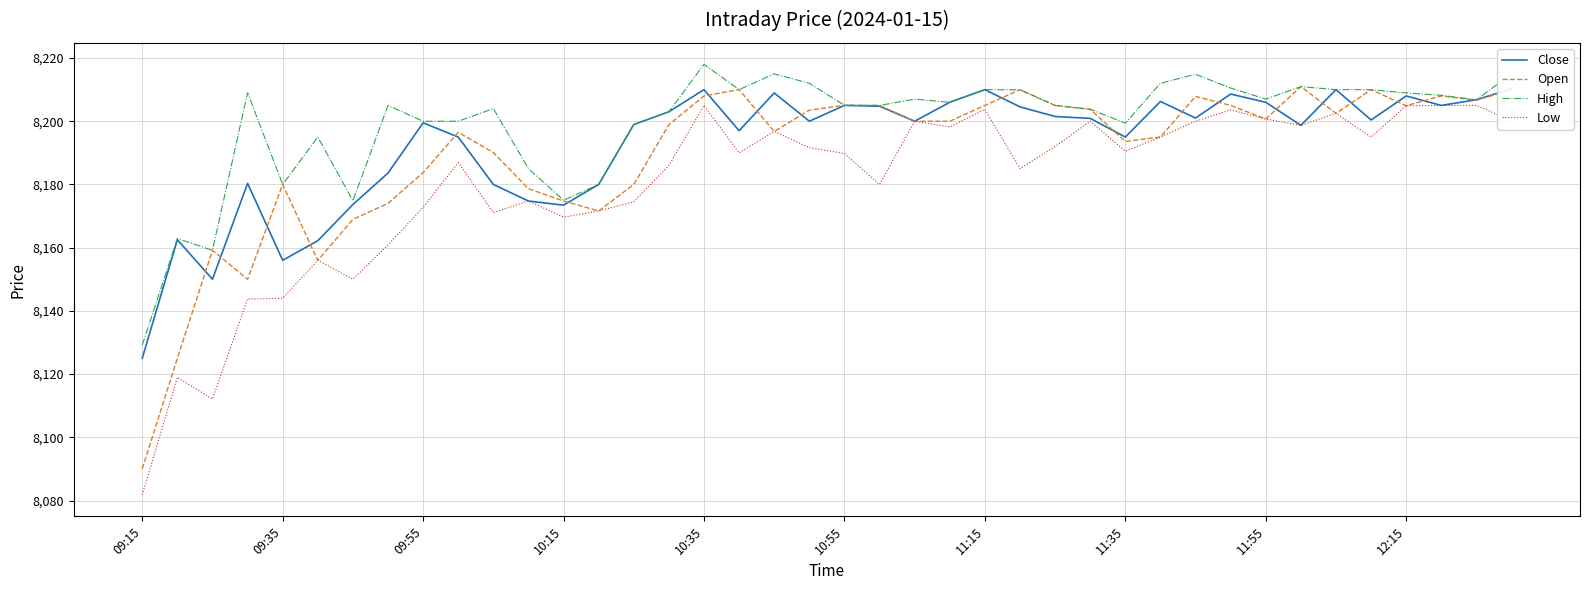

List the series in order of their peak value, lowest first.

Low, Close, Open, High